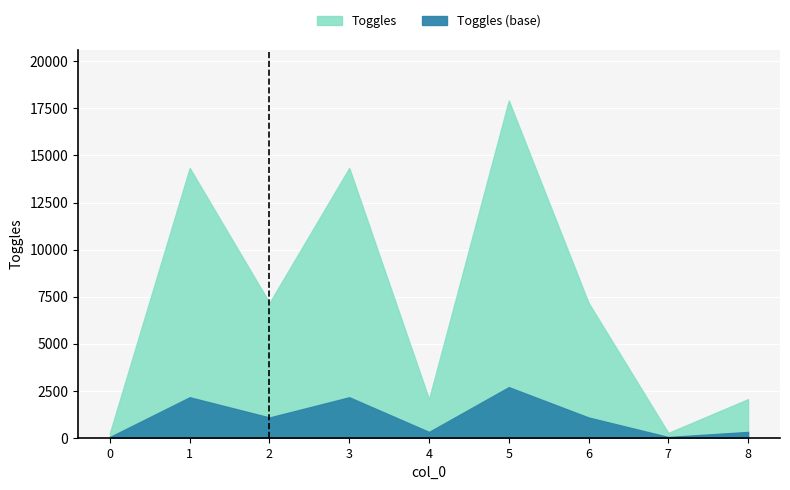

List the labels in order of value, smallest first.

0, 7, 4, 8, 2, 6, 1, 3, 5